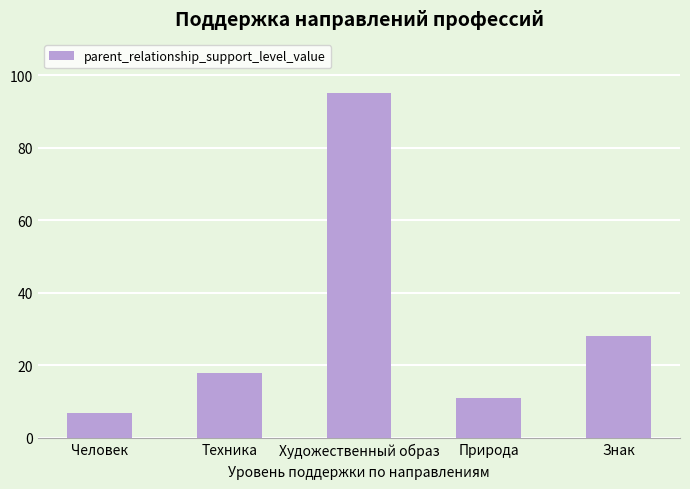

Which has a higher value, Человек or Художественный образ?

Художественный образ